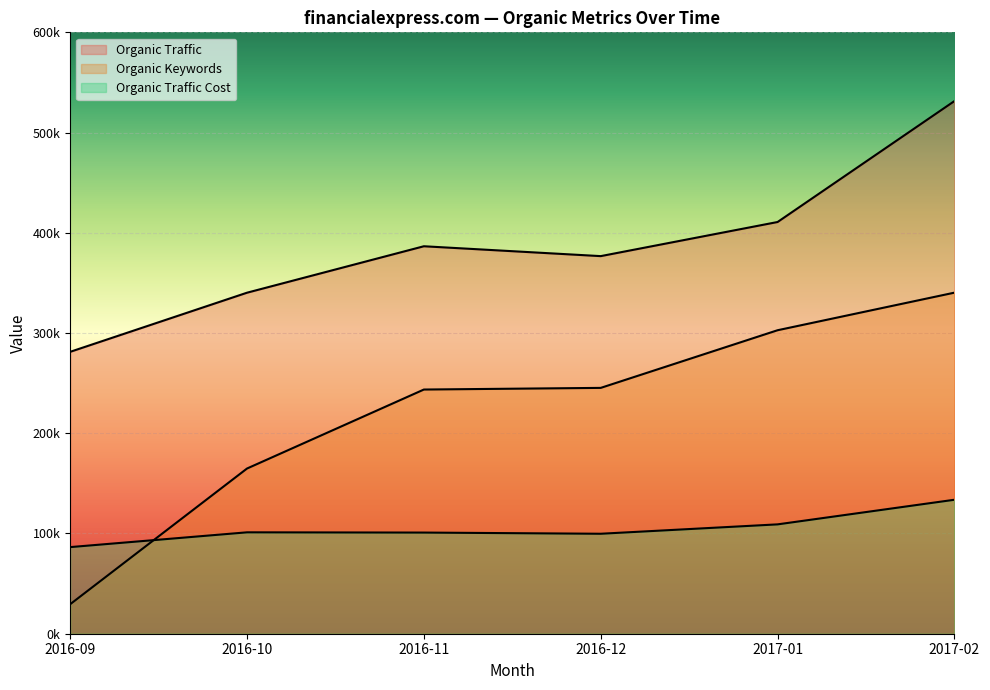

Reading right to left, what are all the values shown in this chart?

Organic Traffic: 2017-02=531433	2017-01=410766	2016-12=376728	2016-11=386573	2016-10=340230	2016-09=281237
Organic Keywords: 2017-02=340283	2017-01=302787	2016-12=245270	2016-11=243620	2016-10=164817	2016-09=29412
Organic Traffic Cost: 2017-02=133665	2017-01=109103	2016-12=99738	2016-11=100917	2016-10=101162	2016-09=86412